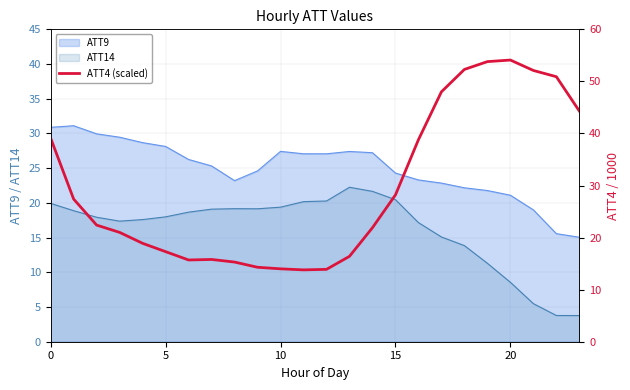

The value at 18 is 52.3. True or false?

True